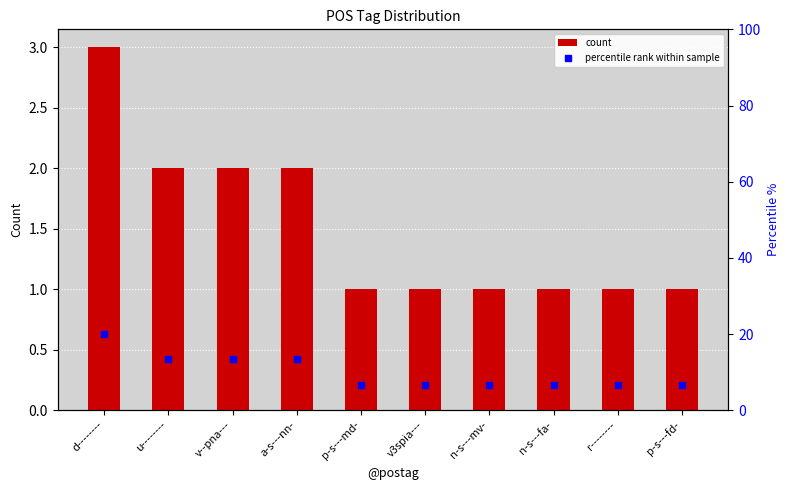

Rank the series by their maximum value, from lowest to highest.

count, percentile rank within sample